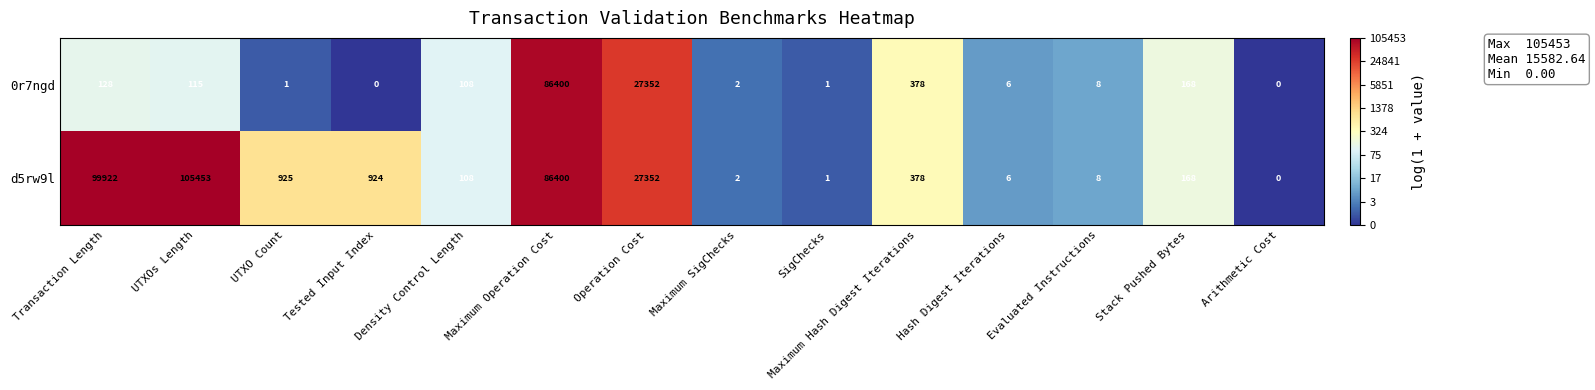

Which series has the largest range (max minus min)?

d5rw9l